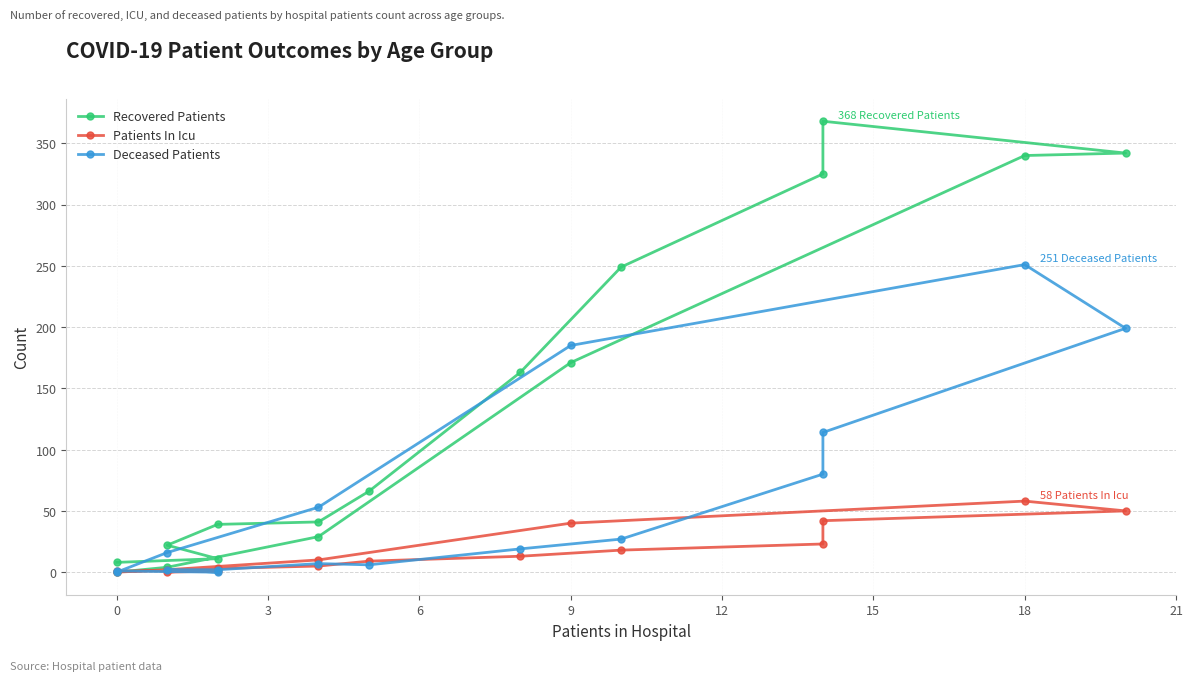

What is the average value of the Deceased Patients series?

60